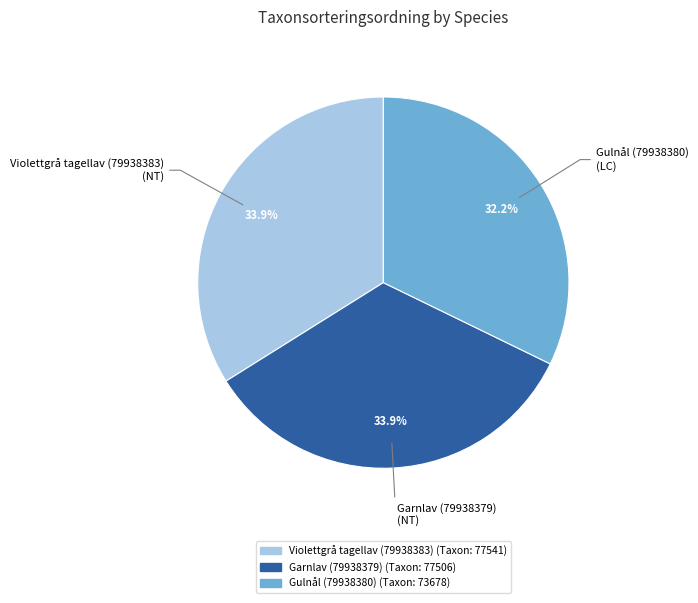

To the nearest percent, what percentage of the pie is Garnlav (79938379)?

34%